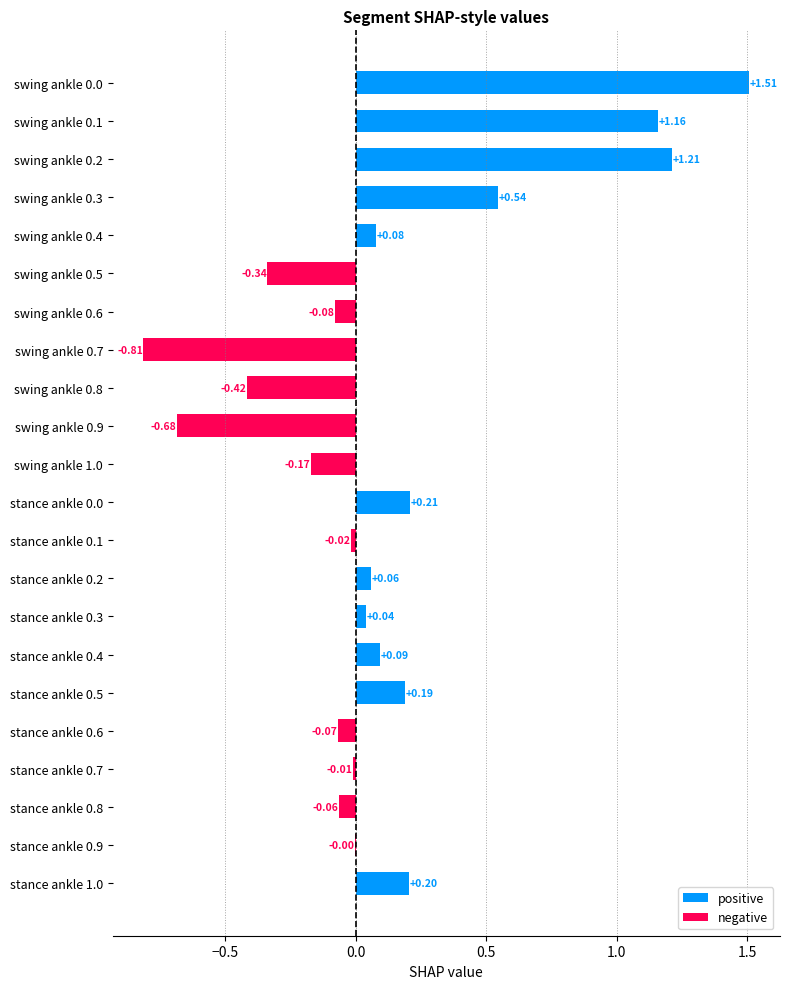

Between stance ankle 0.3 and stance ankle 0.8, which is larger?

stance ankle 0.3